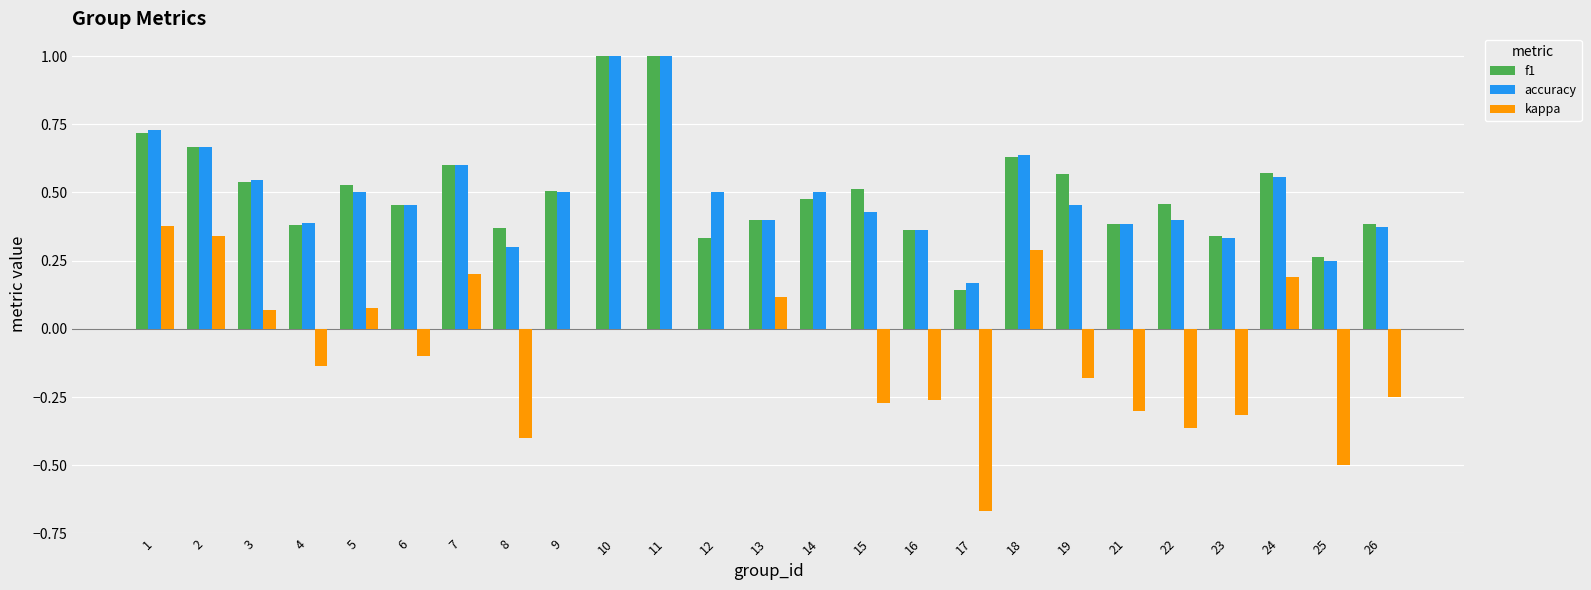

Between 12 and 23, which series saw the biggest shift?

kappa